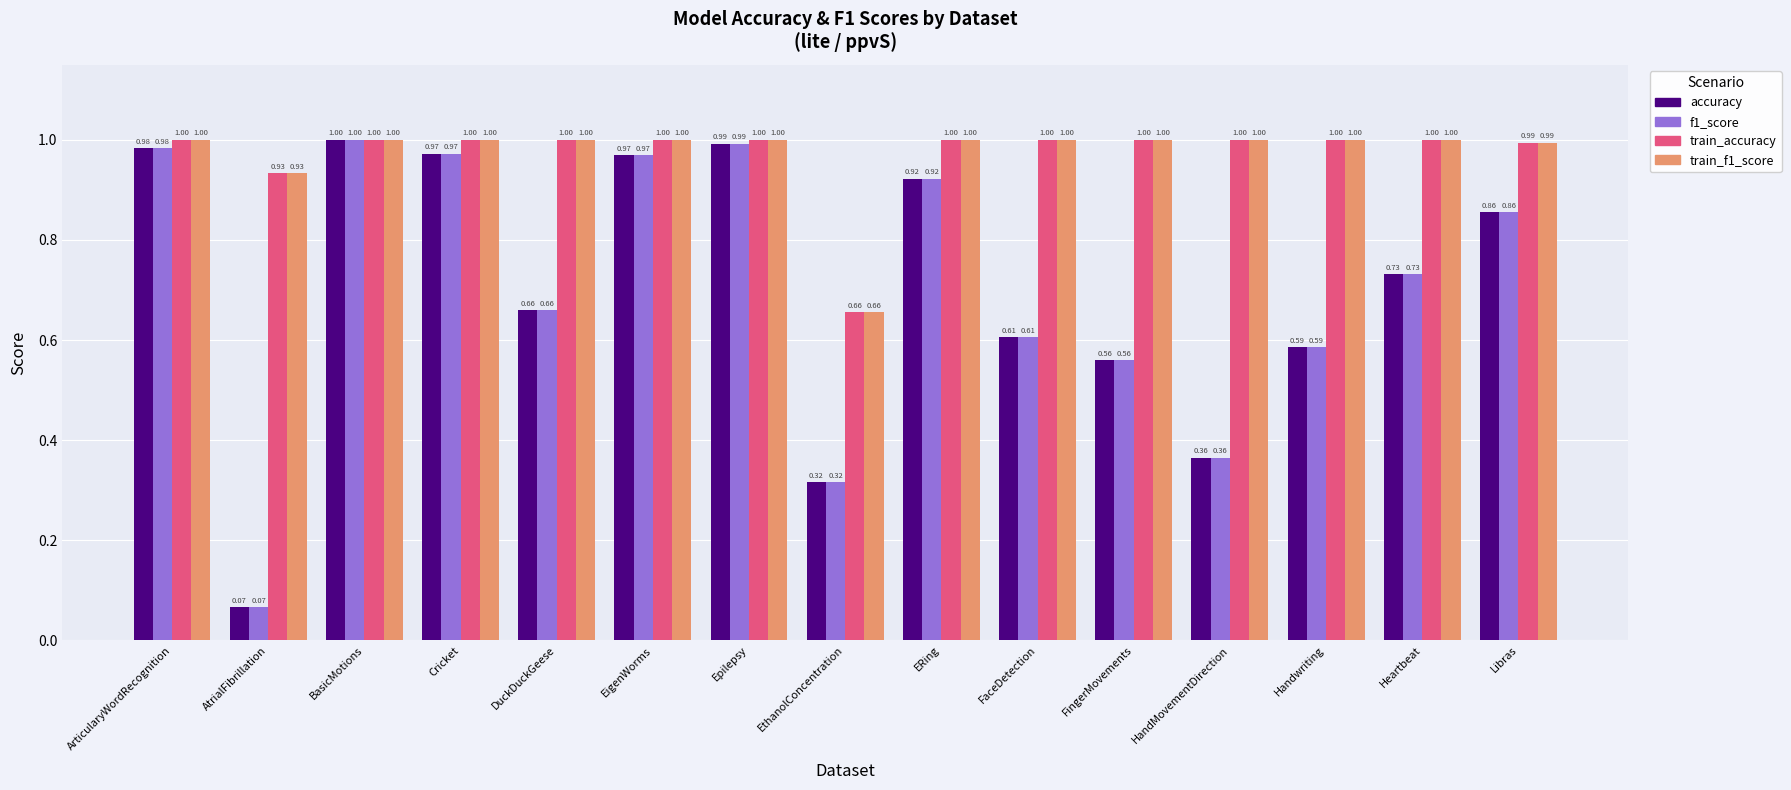

At how many categories does at least one series exceed 0?

15